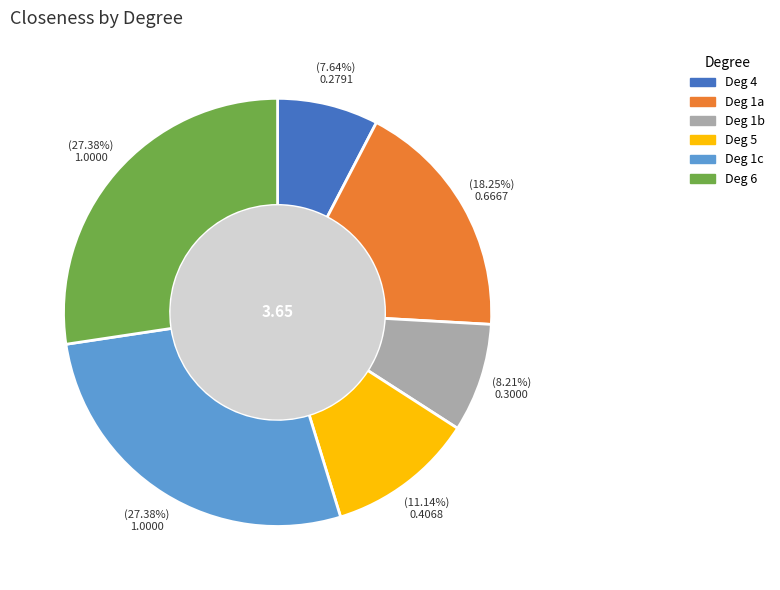

Combined, do Deg 1c and Deg 5 account for over 50%?

No